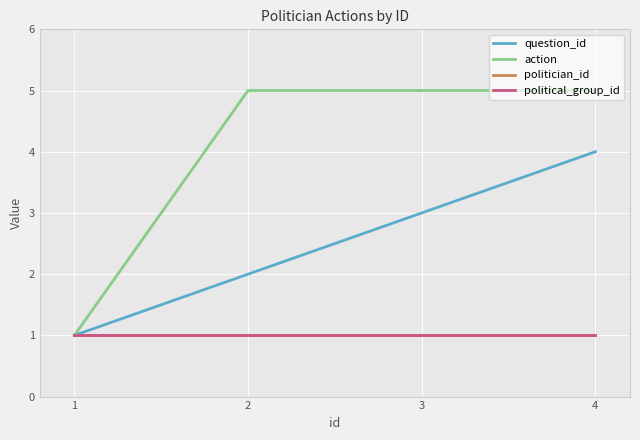

Which series has the widest spread of values?

action